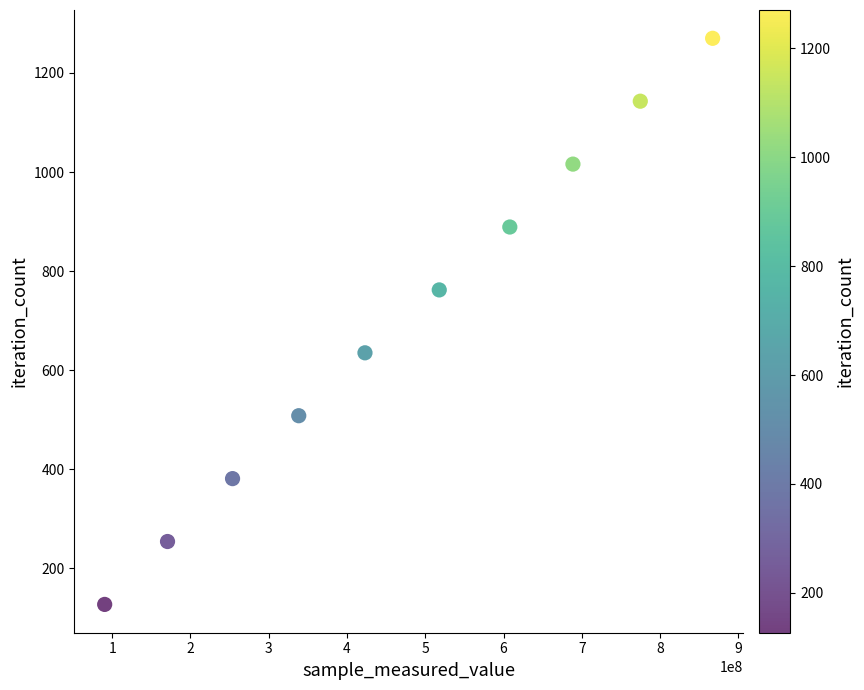

What is the range of X values (max minus min)?

776763676